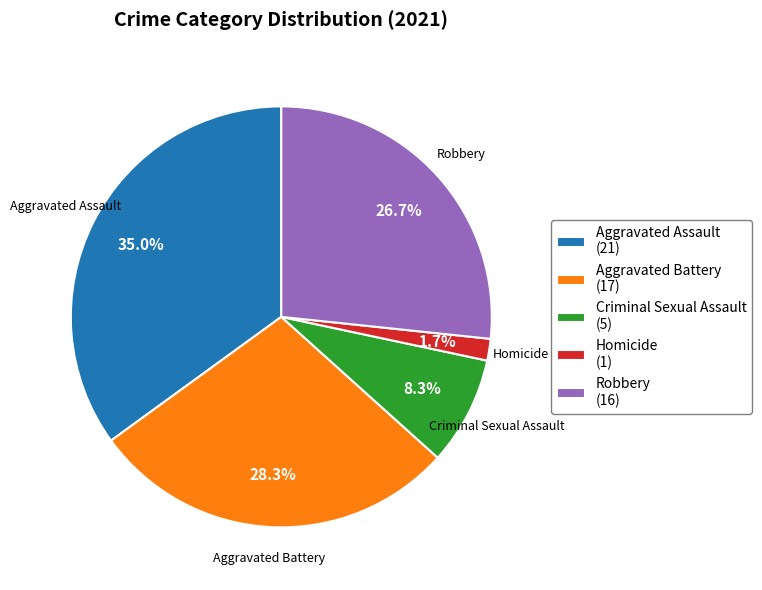

To the nearest percent, what is the difference between the Homicide and Criminal Sexual Assault slice percentages?

7%